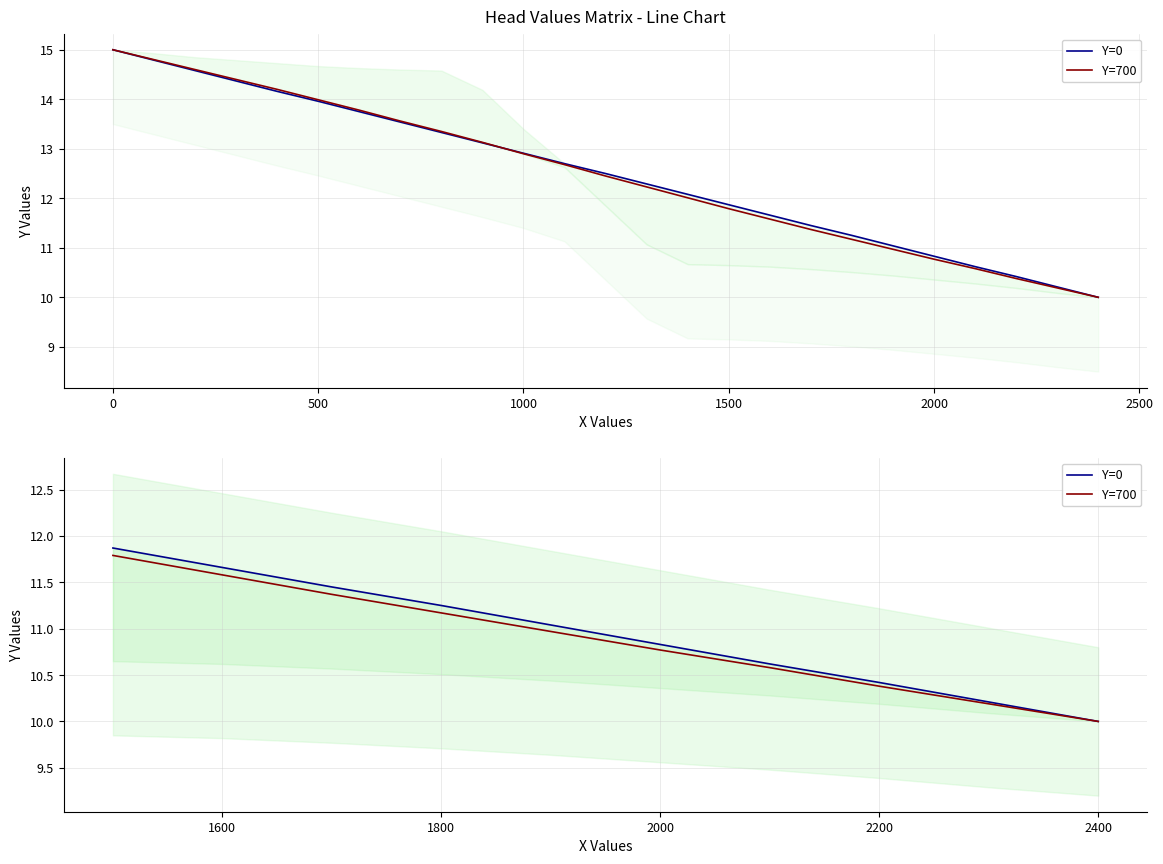

What is the minimum value shown in the chart?

10.0